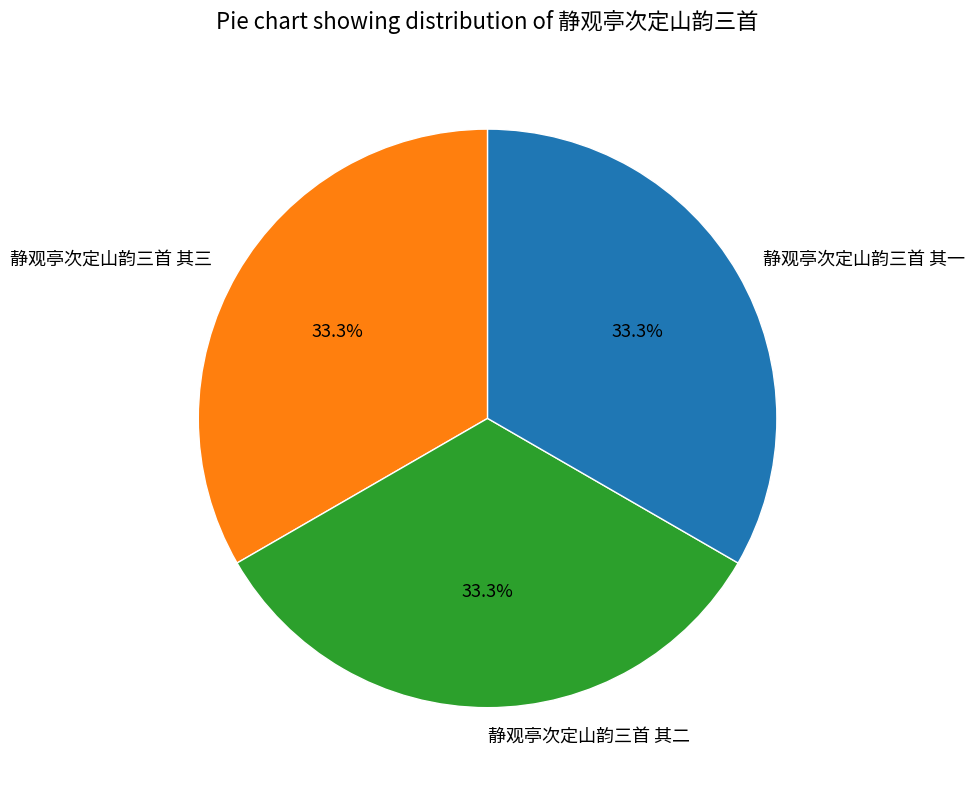

Does 静观亭次定山韵三首 其二 represent more than half of the total?

No